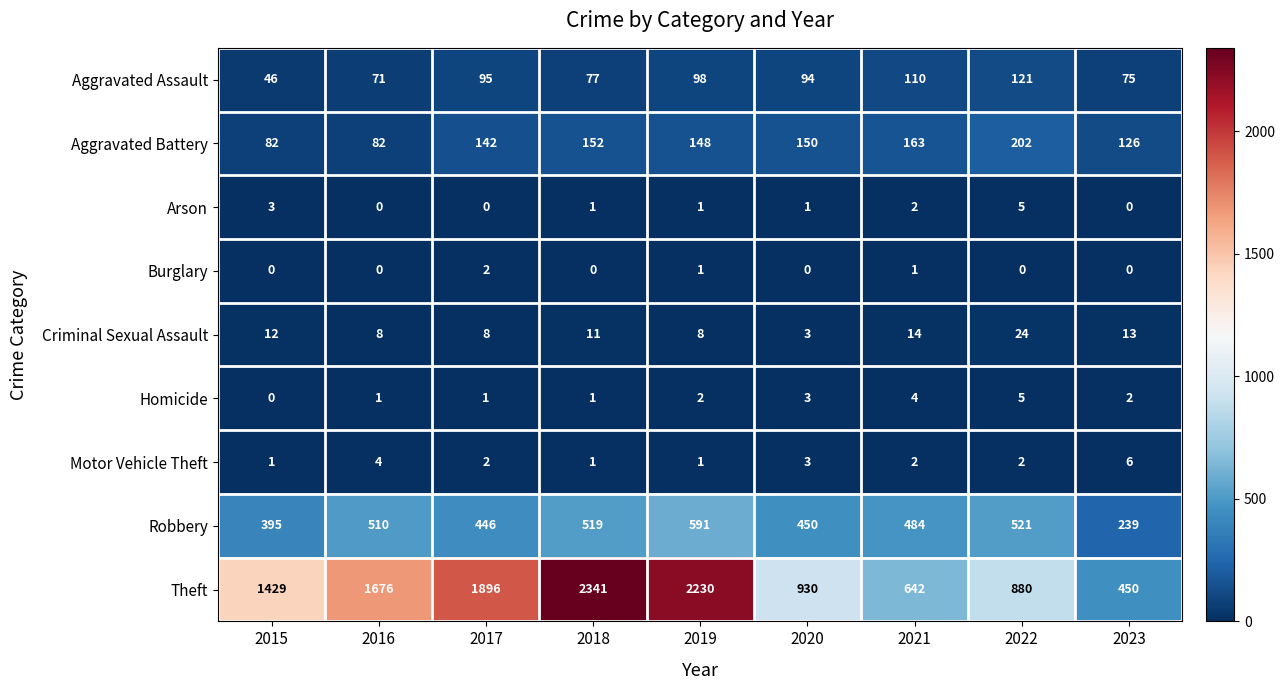

Where is Aggravated Battery nearest to the value 142?

2017